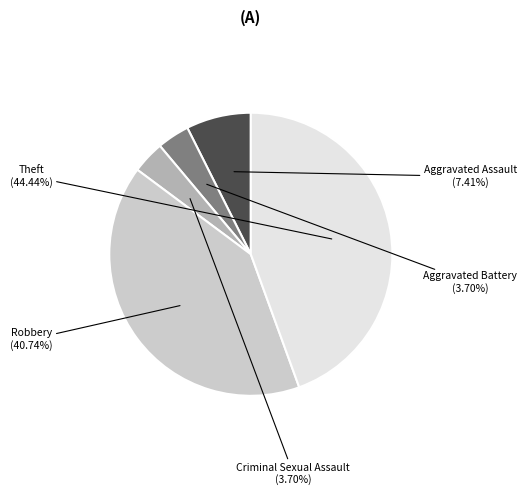

Is there a majority slice in this chart?

No